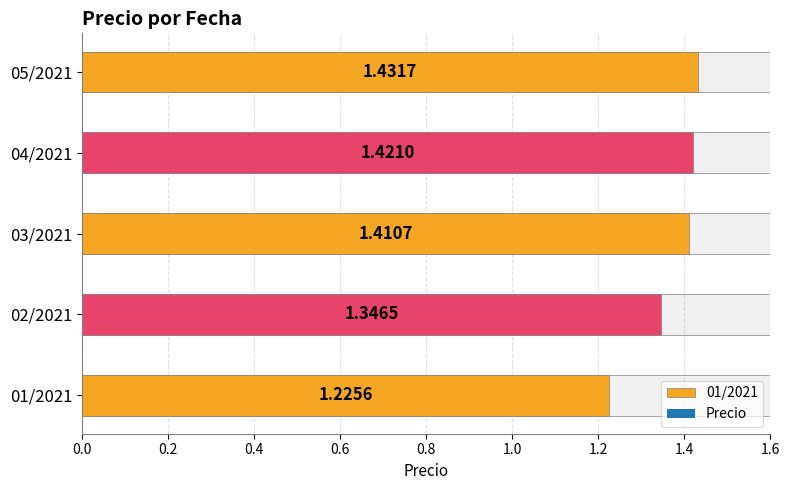

Reading right to left, list all the values displayed in this chart.

05/2021=1.4	04/2021=1.4	03/2021=1.4	02/2021=1.3	01/2021=1.2